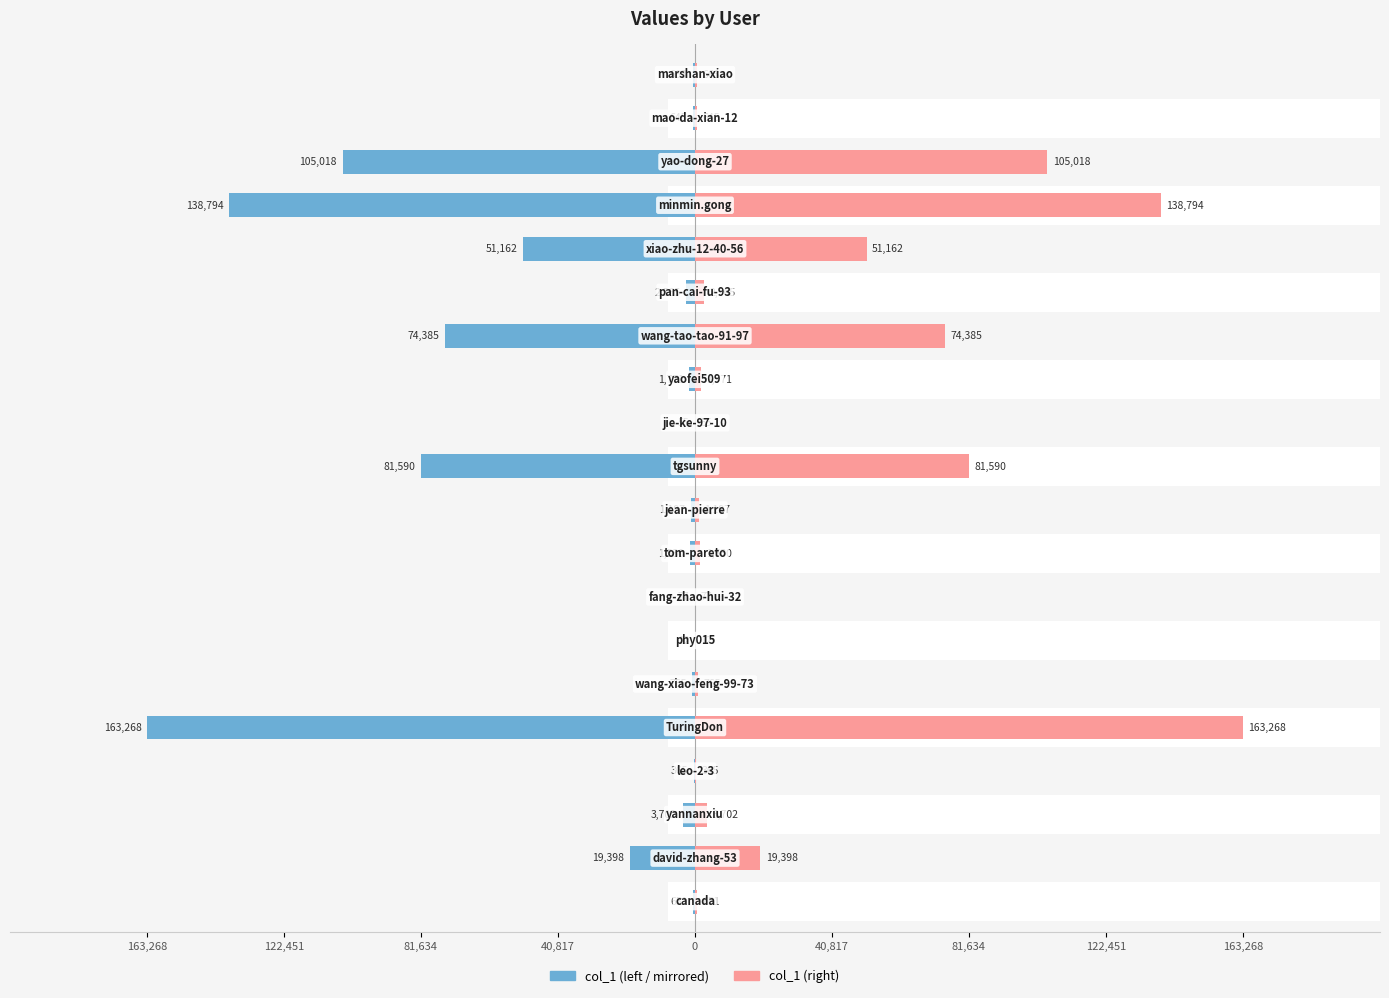

What is the difference between the maximum and minimum values in the col_1 (left) series?

163256